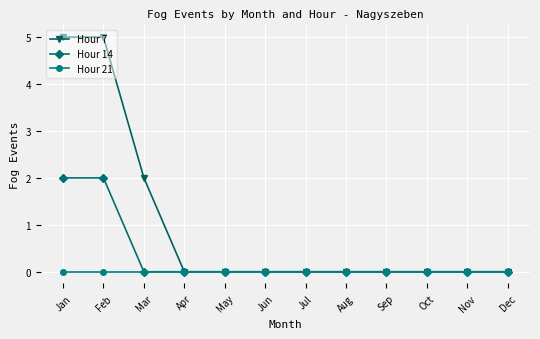

At how many categories does at least one series exceed 1?

3